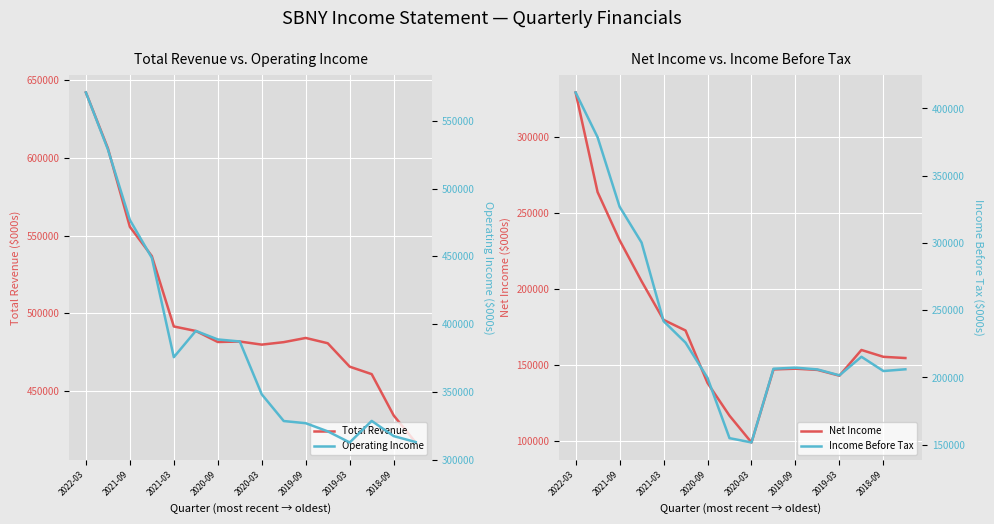

The value of Total Revenue at 2019-03 is 465600. True or false?

True